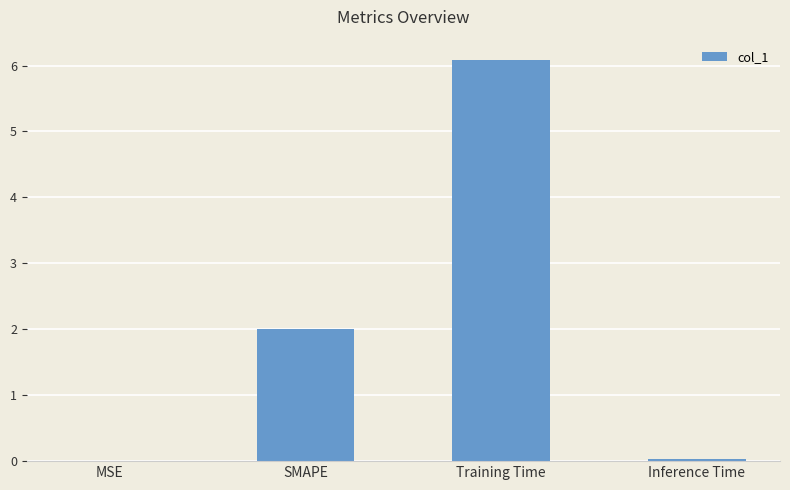

The chart shows a value of 6.1 at Training Time. True or false?

True